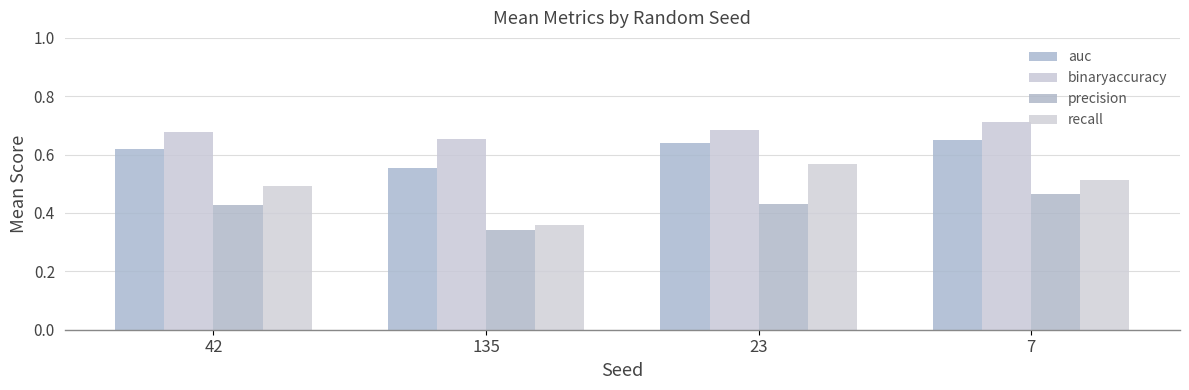

Reading left to right, extract all data points from this chart.

auc: 0.6	0.6	0.6	0.7
binaryaccuracy: 0.7	0.7	0.7	0.7
precision: 0.4	0.3	0.4	0.5
recall: 0.5	0.4	0.6	0.5